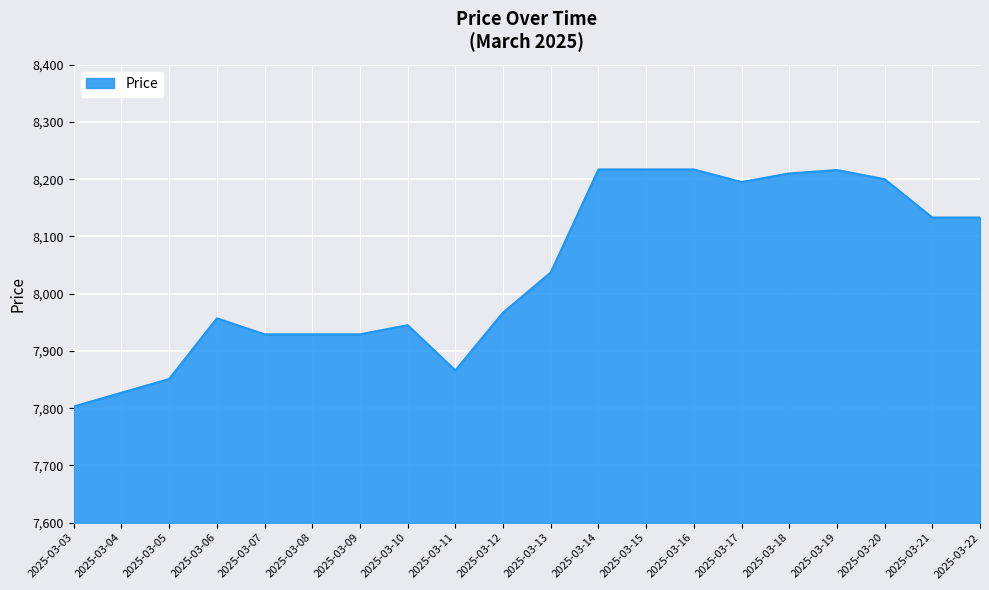

True or false: the data has more than 1 interior local peaks.

True